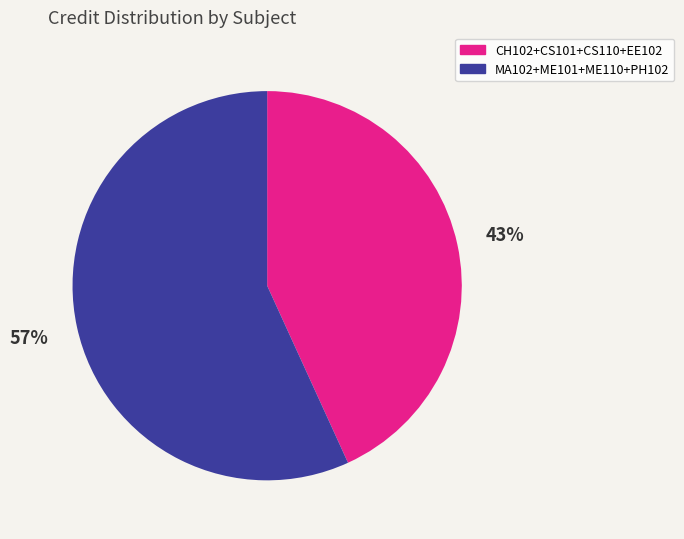

To the nearest percent, what is the difference between the largest and smallest slice percentages?

14%